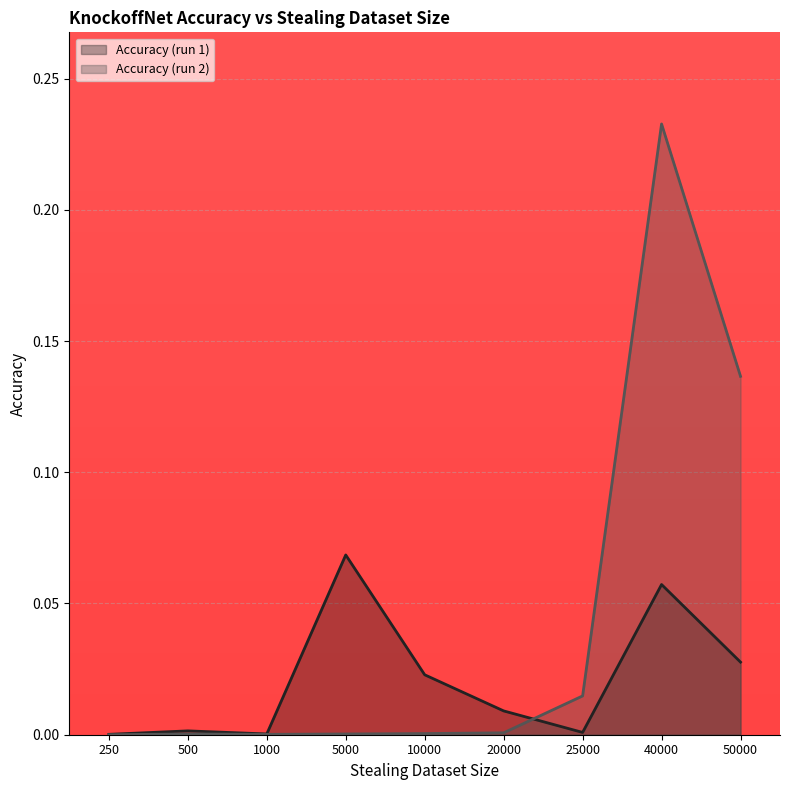

What is the sum of the Accuracy (run 2) values at 40000 and 1000?

0.2